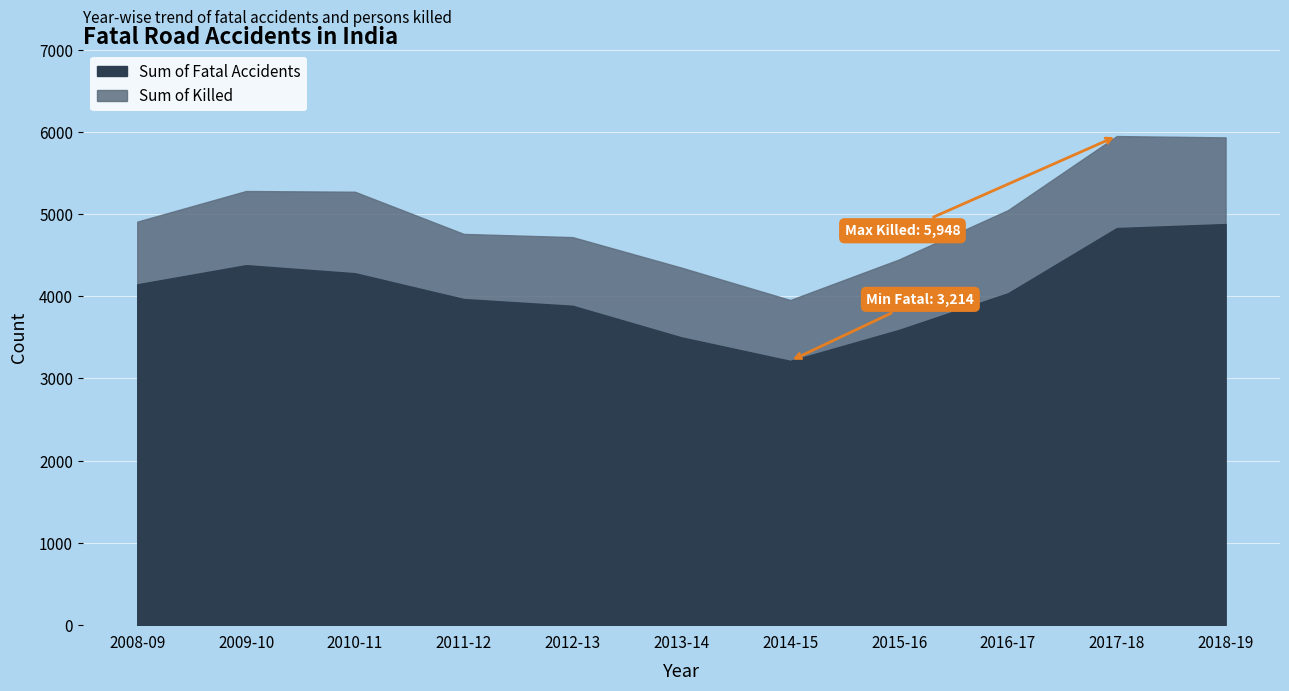

Between 2012-13 and 2014-15, which is larger?

2012-13